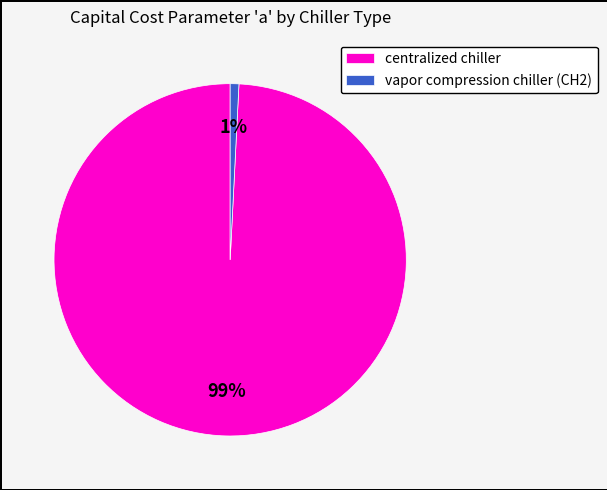

Combined, do vapor compression chiller (CH2) and centralized chiller account for over 50%?

Yes